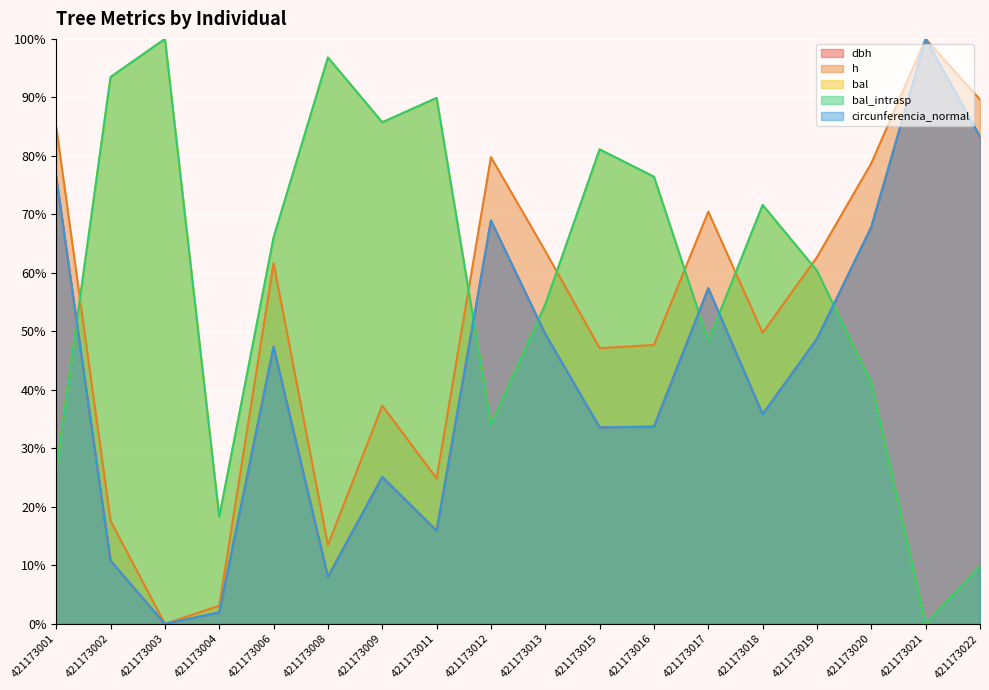

What is the average value of the h series?

51.8